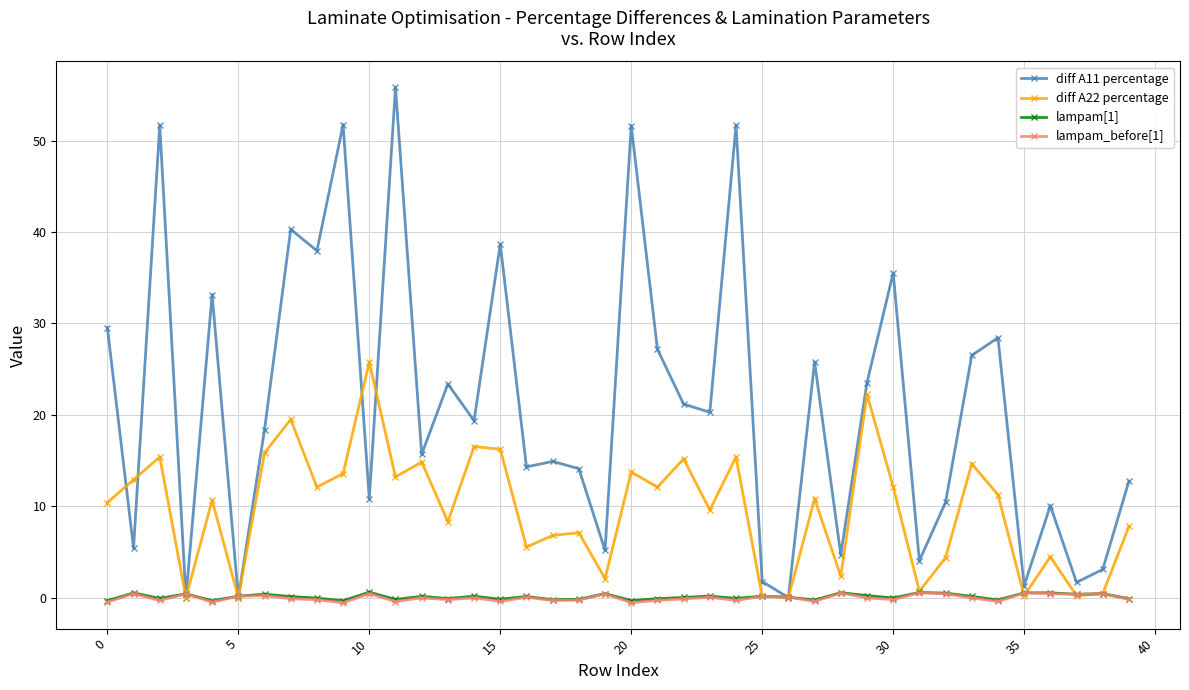

Which series has the widest spread of values?

diff A11 percentage